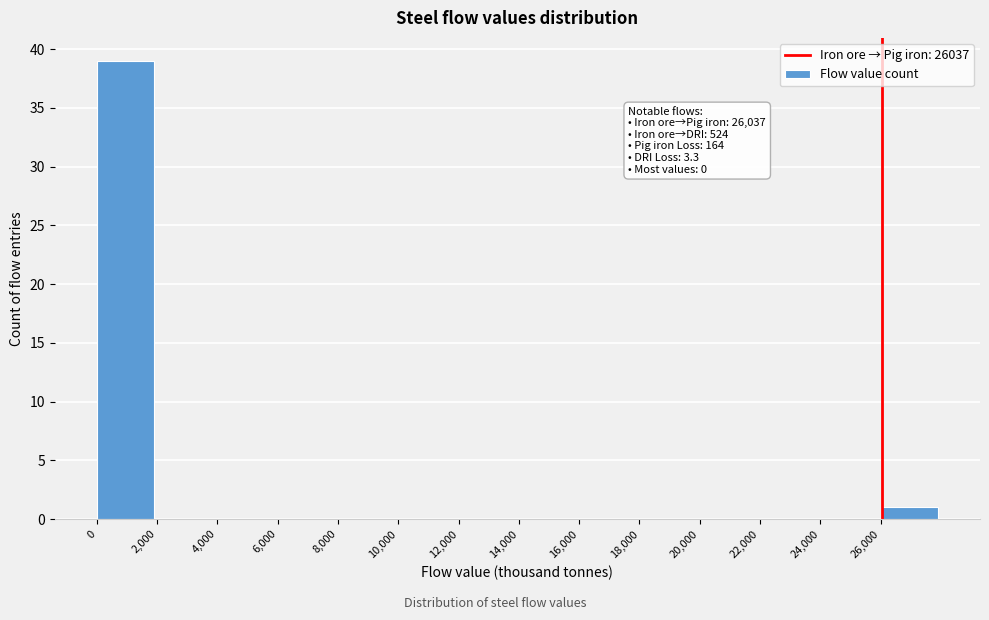

Which range on the x-axis has the tallest bar?

0 to 2000